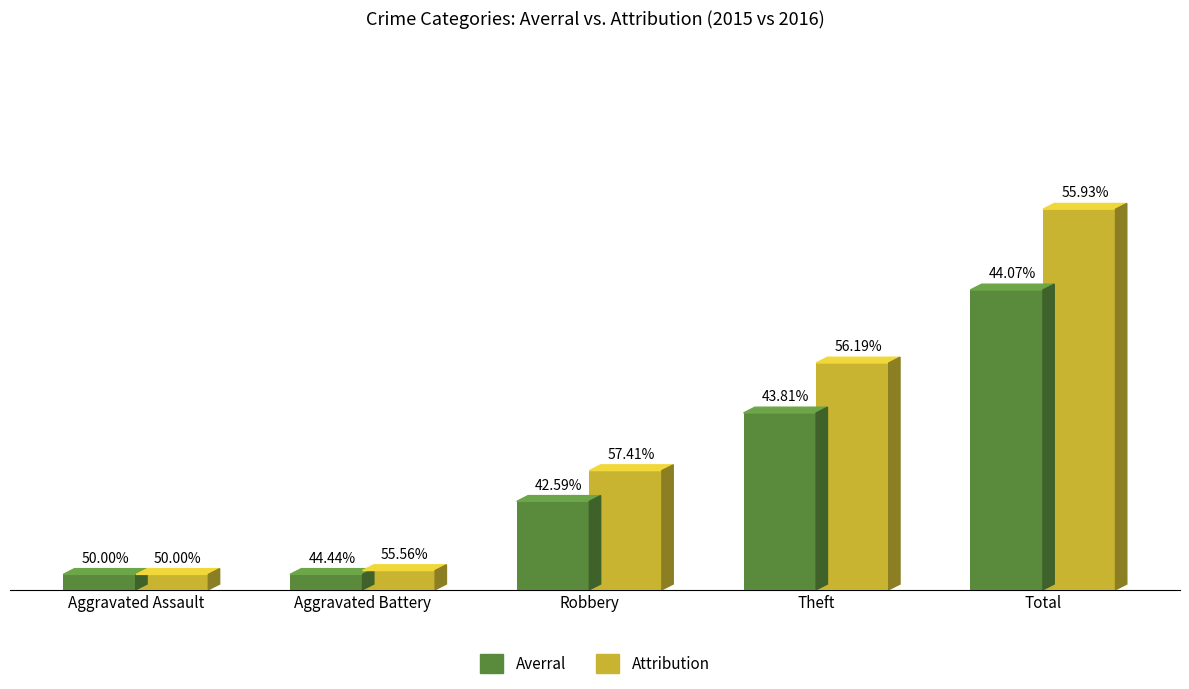

Rank the series by their maximum value, from highest to lowest.

Attribution, Averral